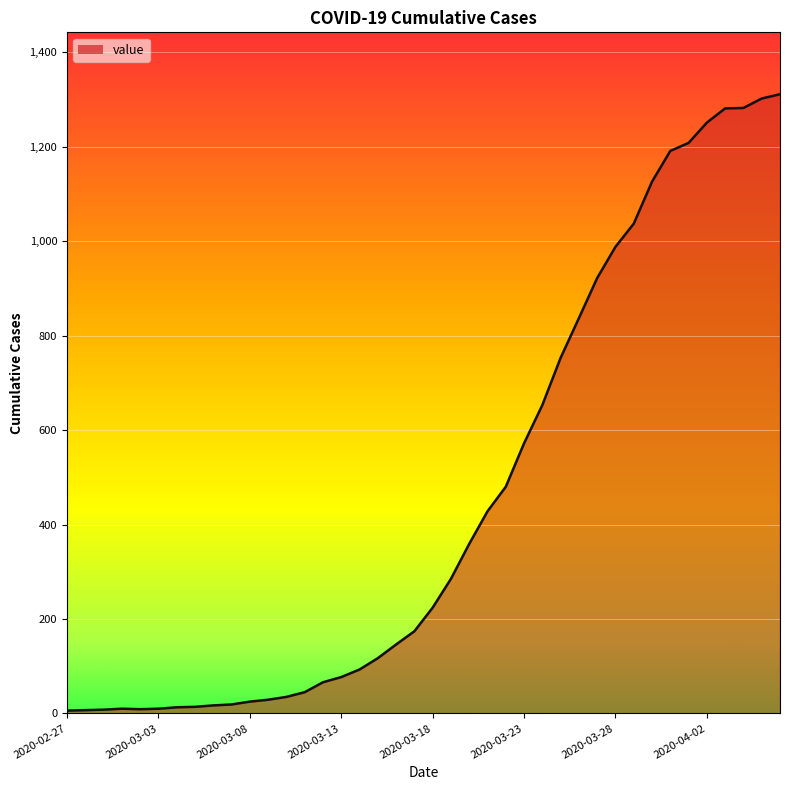

What is the greatest value displayed?

1311